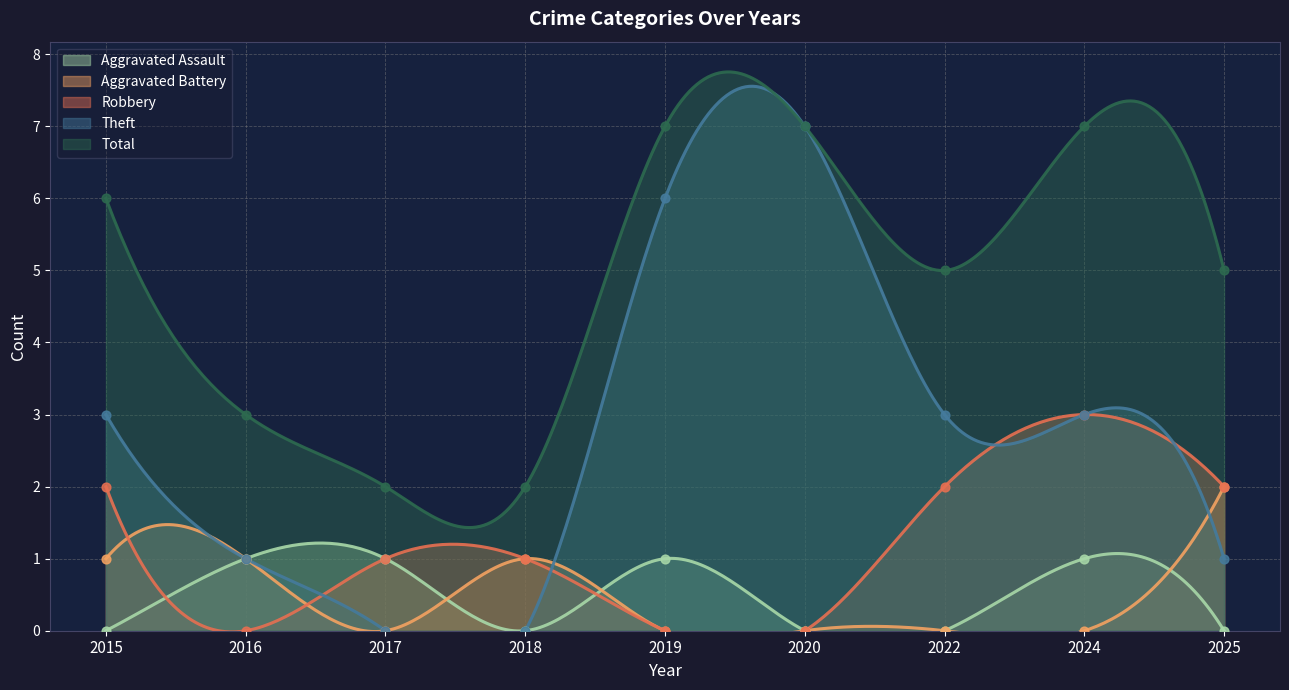

Which series has the largest total across all categories?

Total